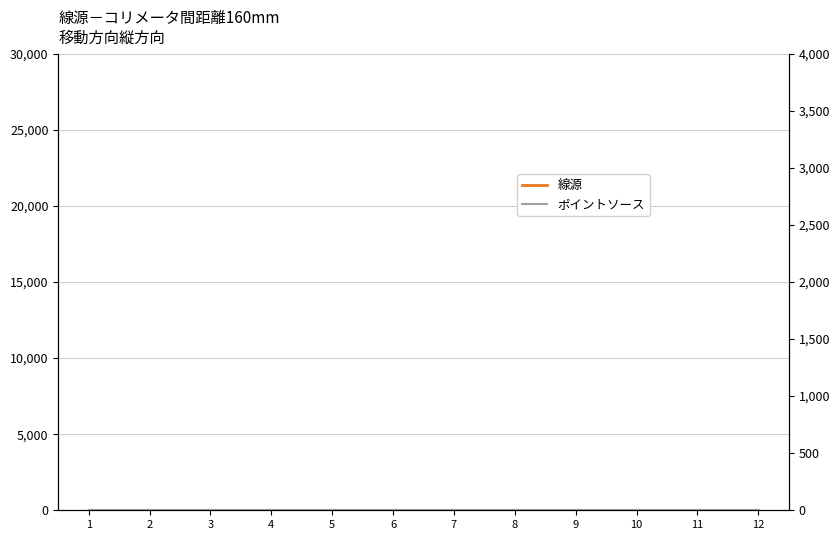

Reading left to right, list all the values displayed in this chart.

線源: 11.8	11.8	11.8	11.8	11.8	11.8	11.8	11.8	11.8	11.8	11.8	11.8
ポイントソース: 0.8	0.8	0.8	0.8	0.8	0.8	0.8	0.8	0.8	0.8	0.8	0.8